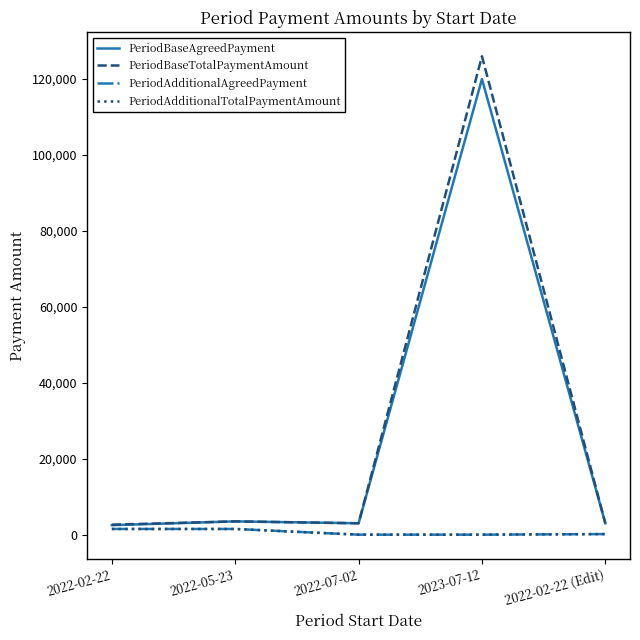

At which category does the chart reach its peak across all series?

2023-07-12